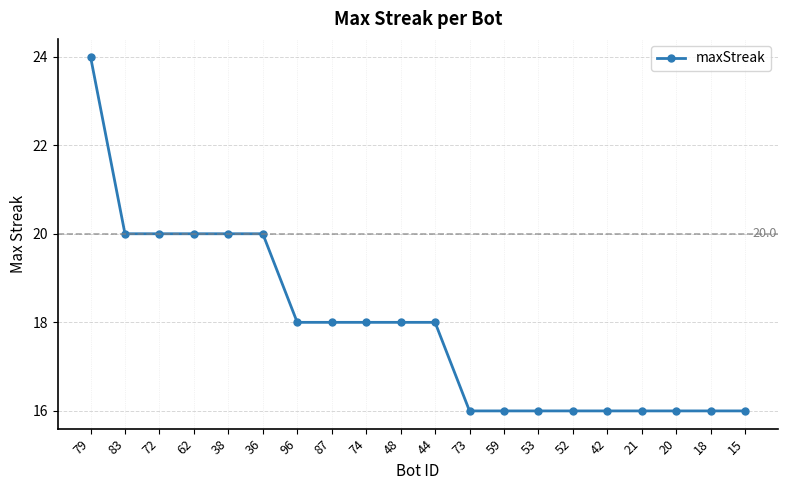

Is it true that the value at 72 is 8?

False